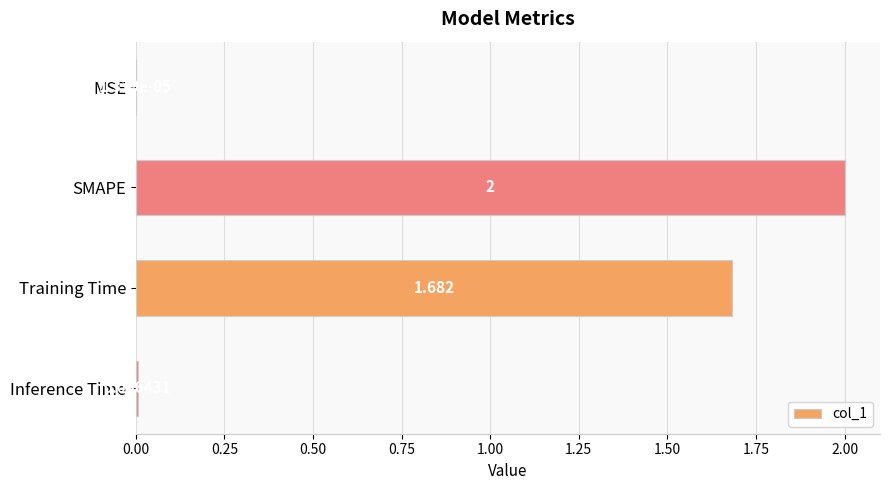

At which label is the value closest to 1?

Training Time